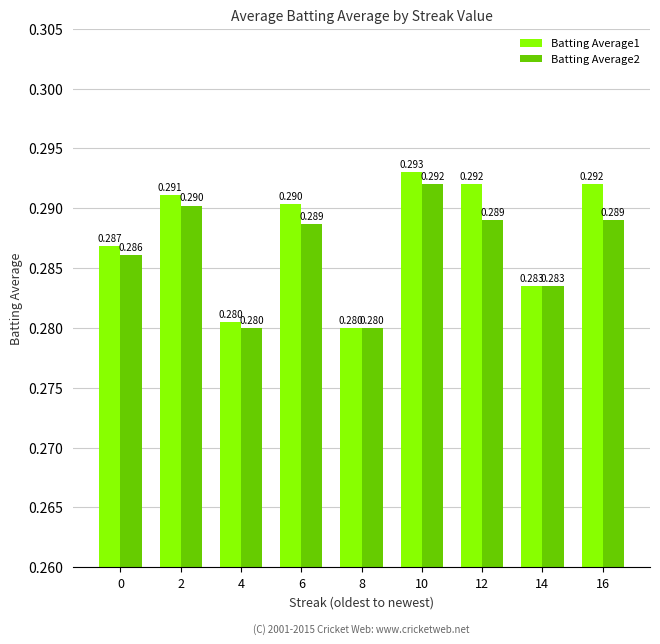

Is the value of Batting Average1 at 12 greater than the value of Batting Average2 at 8?

Yes